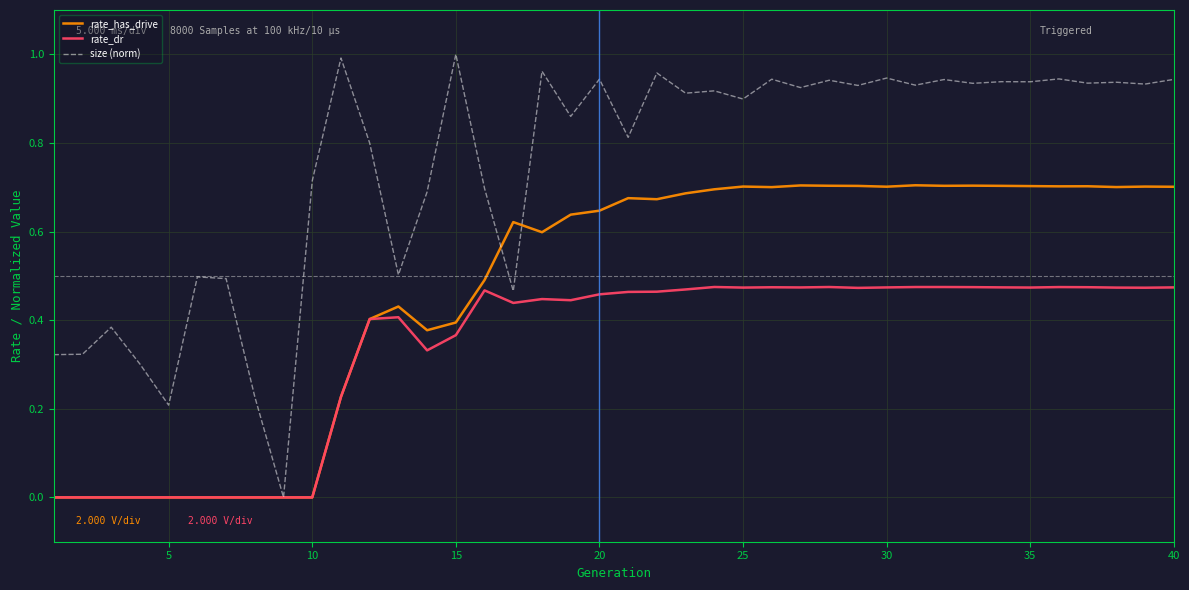

List the series in order of their overall mean, lowest first.

rate_dr, rate_has_drive, size (norm)